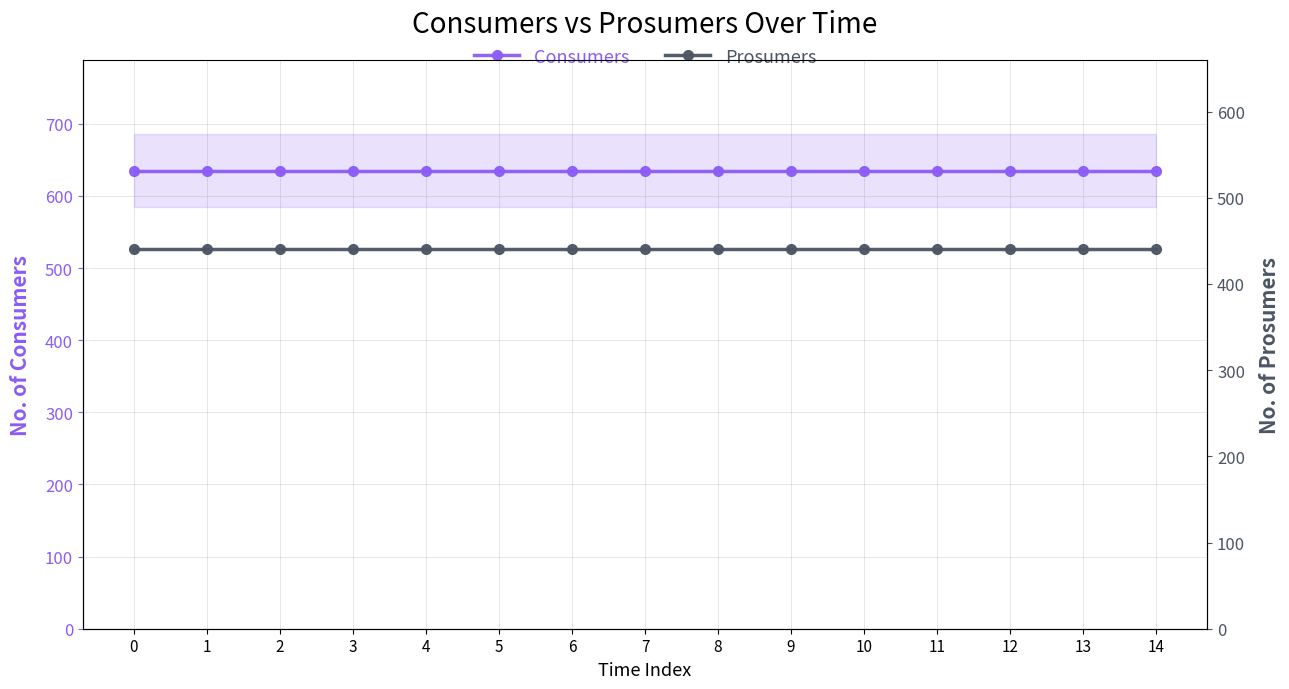

Is this an area chart (filled region under the line)?

No